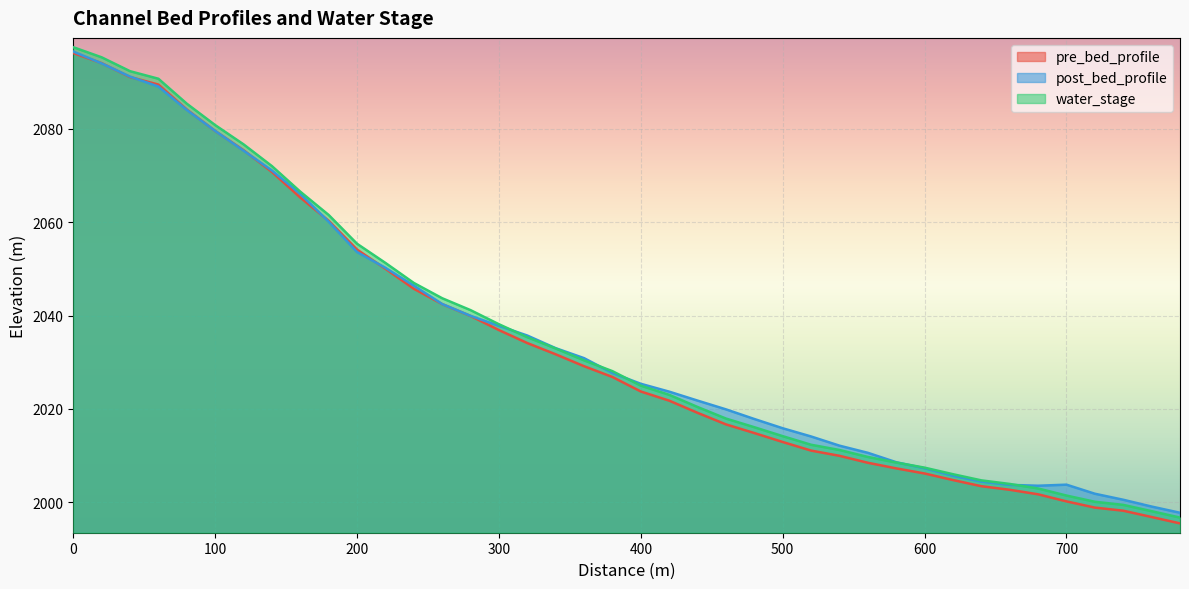

What is the value of the water_stage point at the 8th from the left?

2072.0